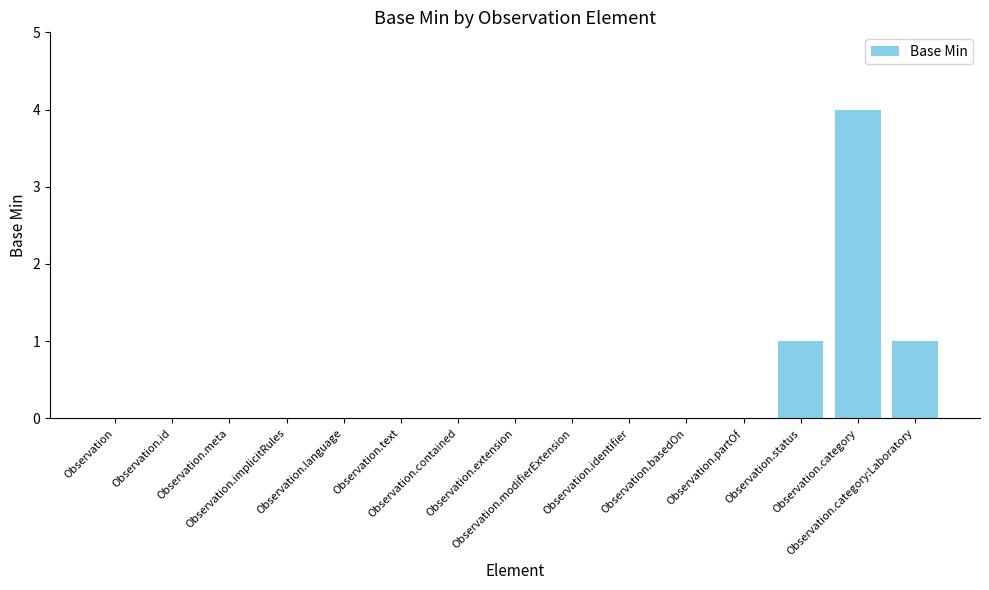

What is the maximum value shown in the chart?

4